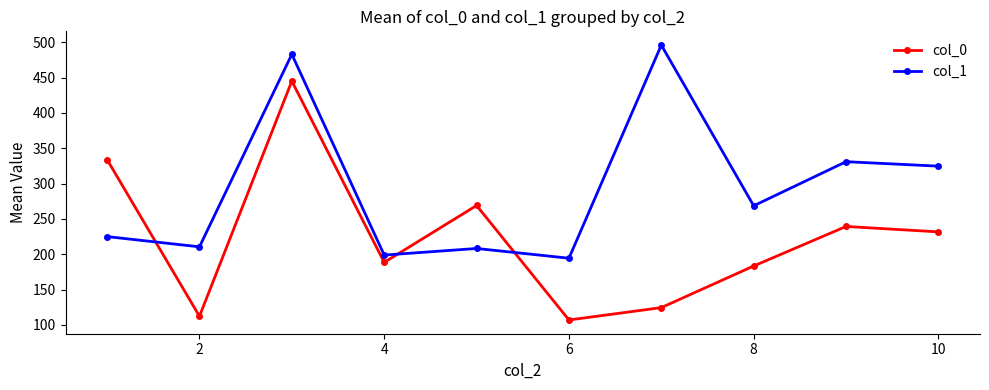

How many lines are shown in the chart?

2